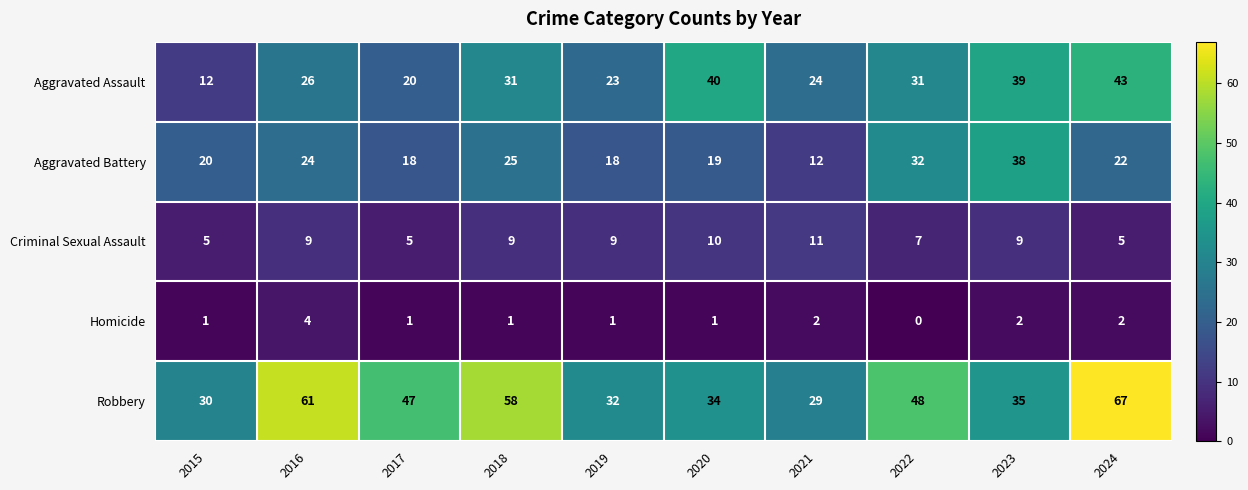

How many distinct data groups are displayed?

5